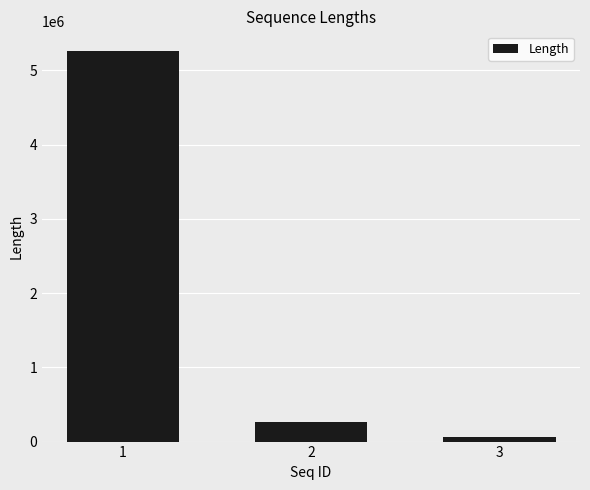

What is the value of the 2nd bar from the left?

263943